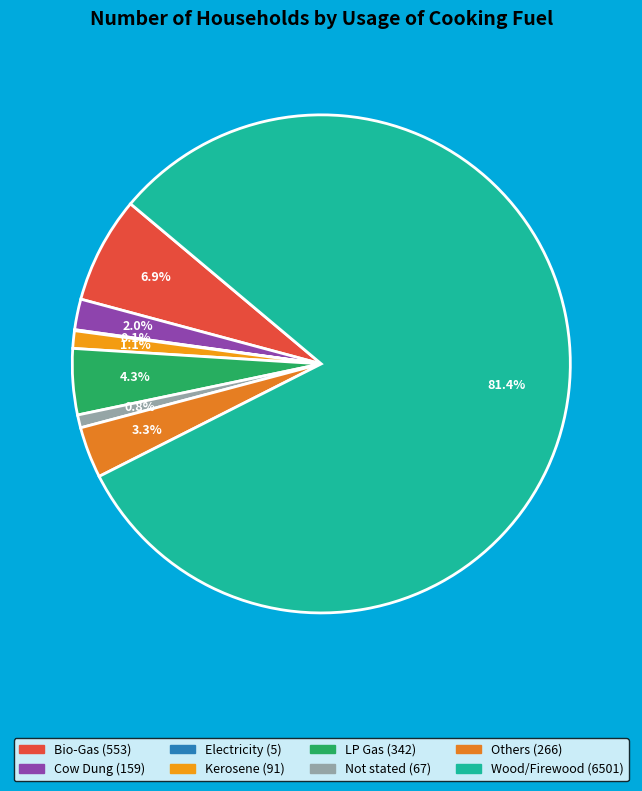

The Electricity slice represents 1% of the pie. True or false?

False